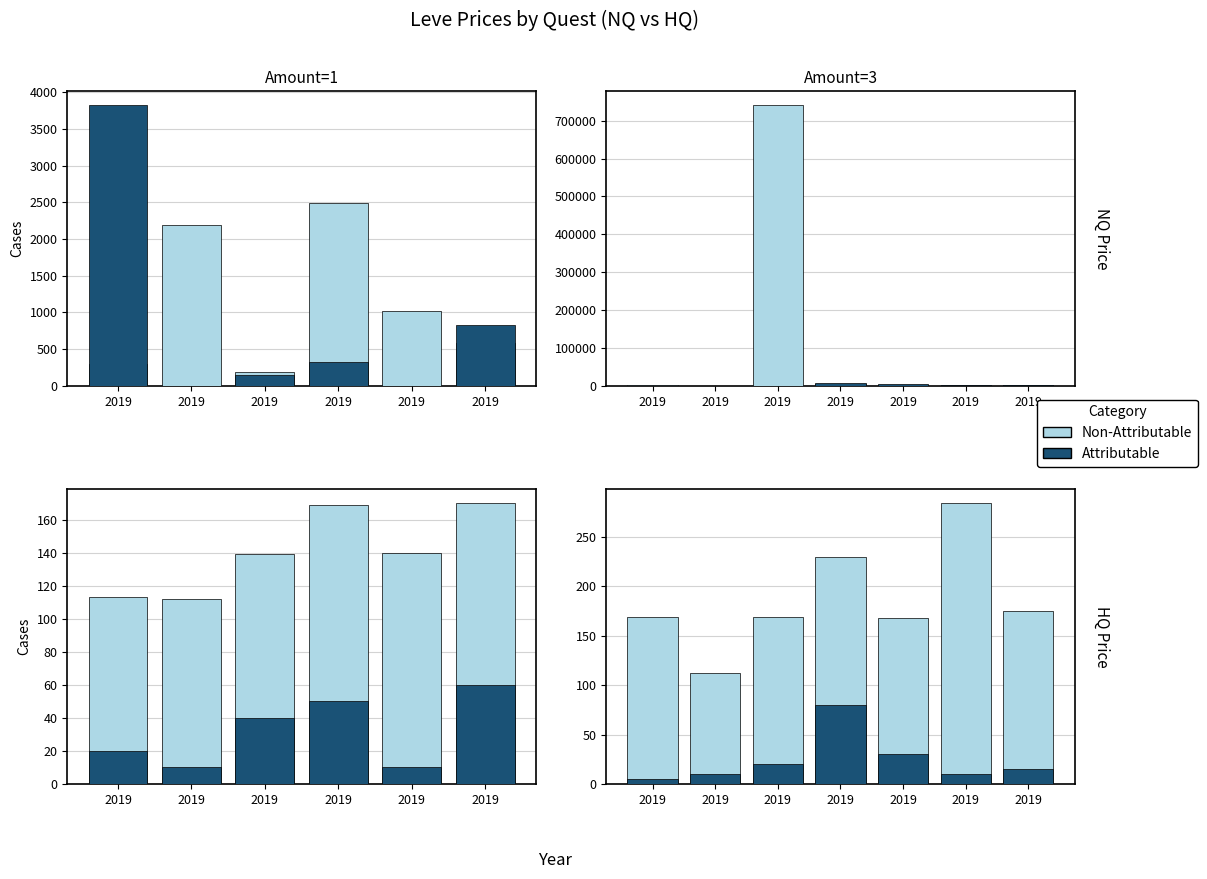

What is the average value of the Attributable series?

24